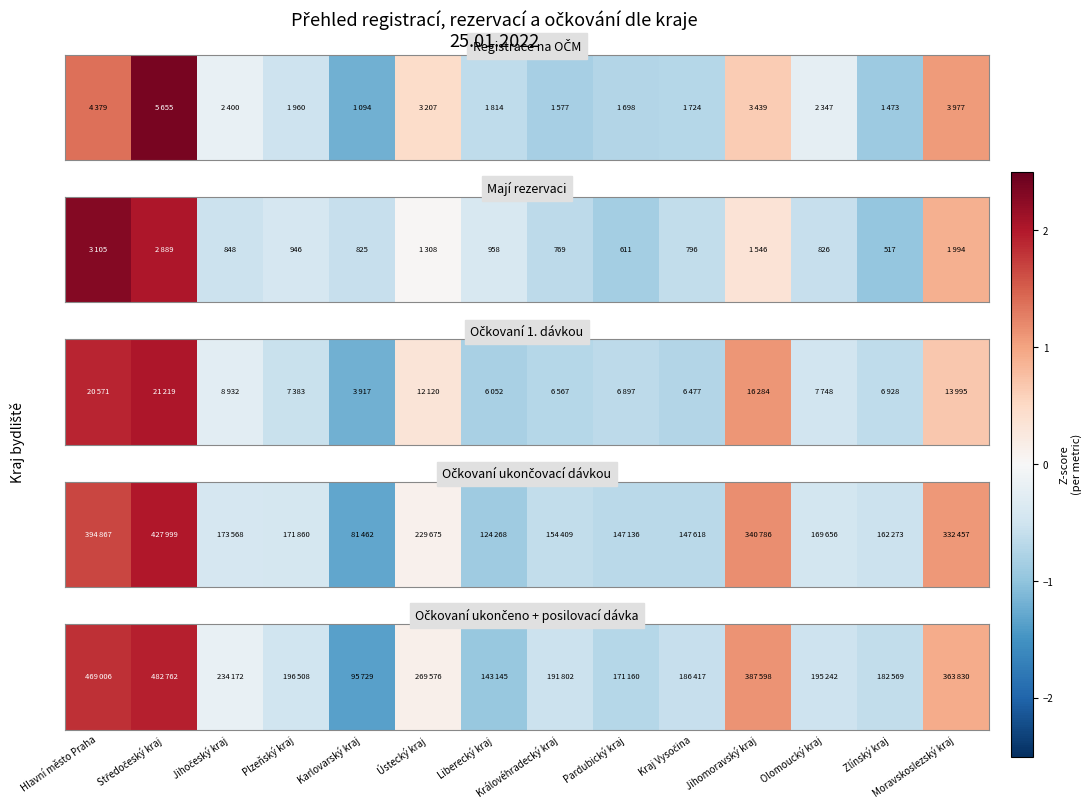

At which category does the chart reach its minimum across all series?

Karlovarský kraj